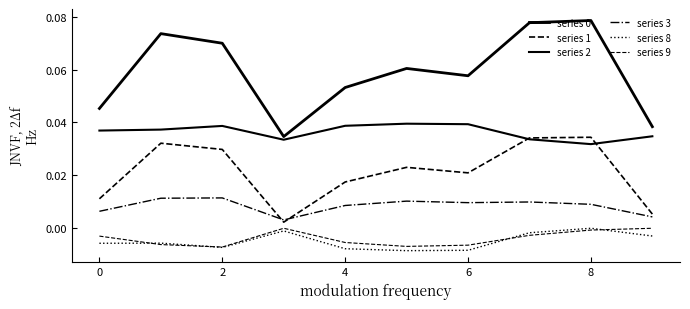

True or false: series 8 and series 3 intersect in this chart.

False